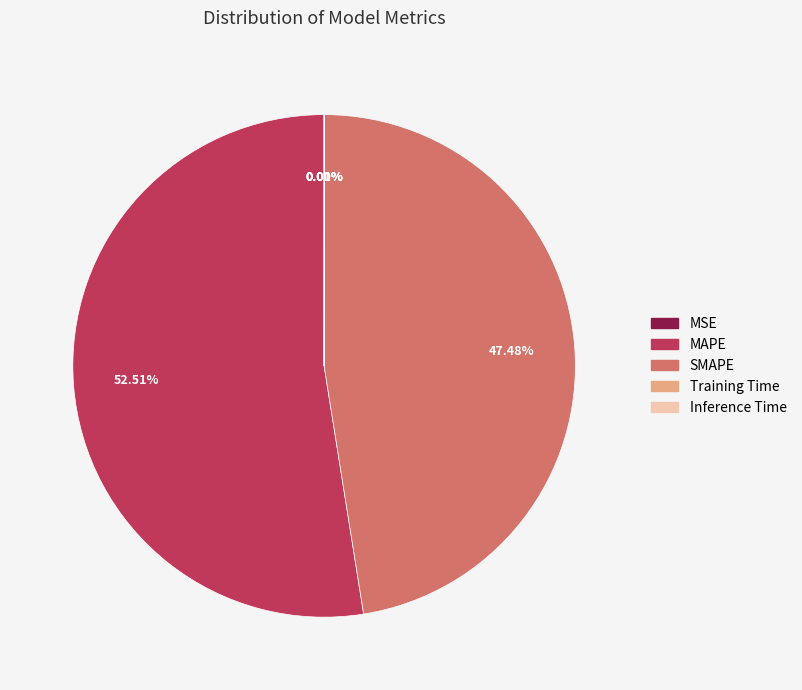

Which slice is the largest?

MAPE